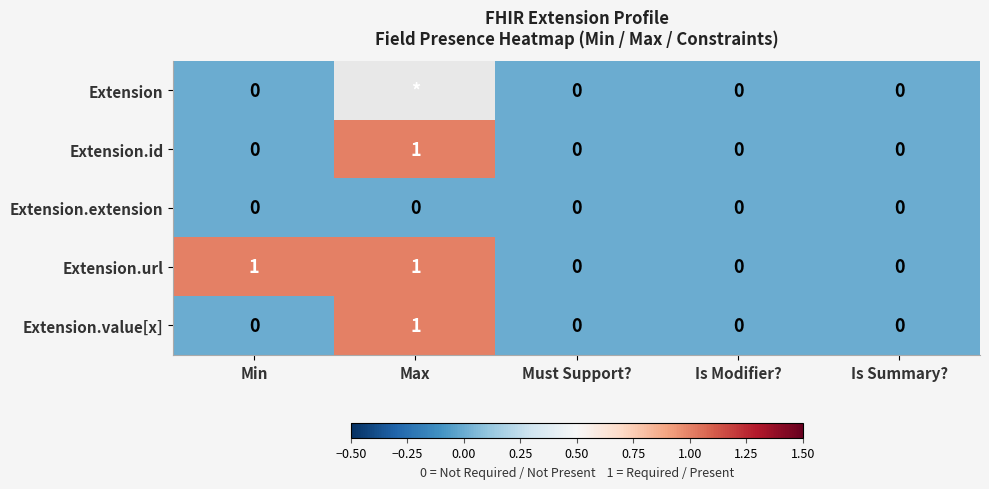

How many values in Extension.url are above zero?

2